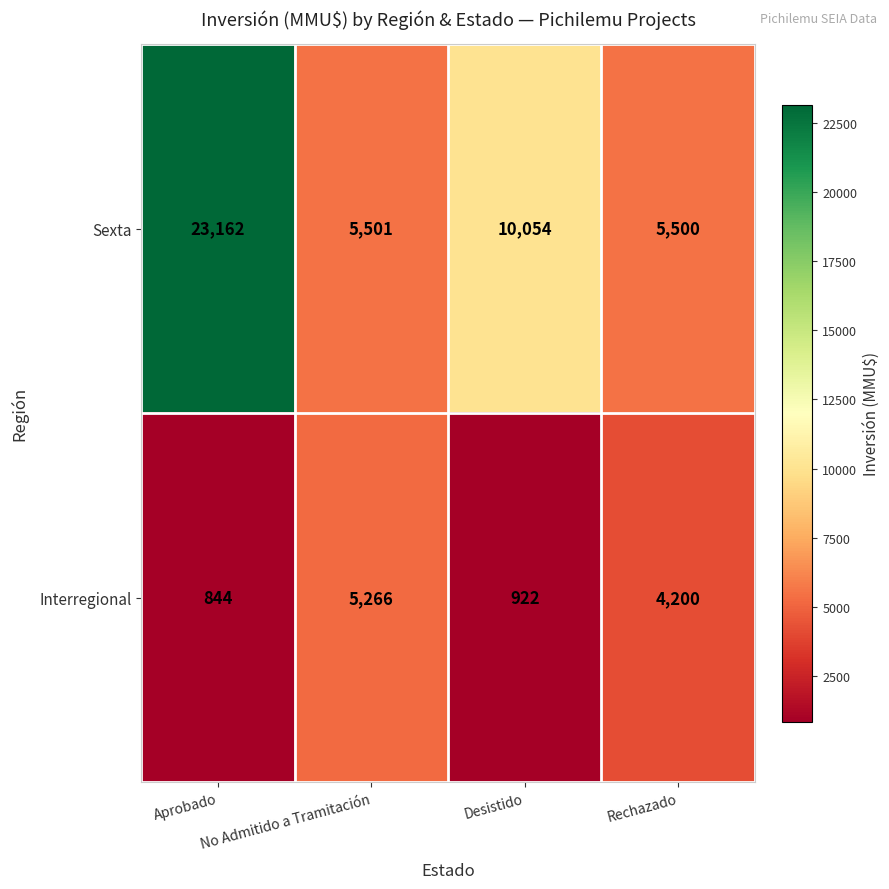

What is the minimum value for Sexta?

5500